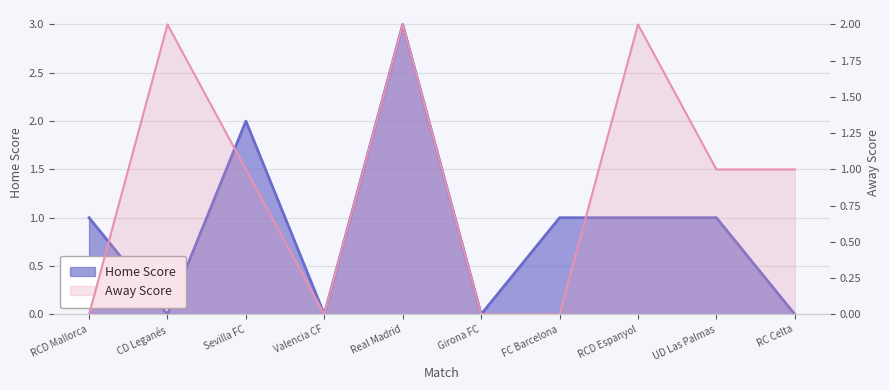

True or false: Away Score and Home Score cross at least once.

True